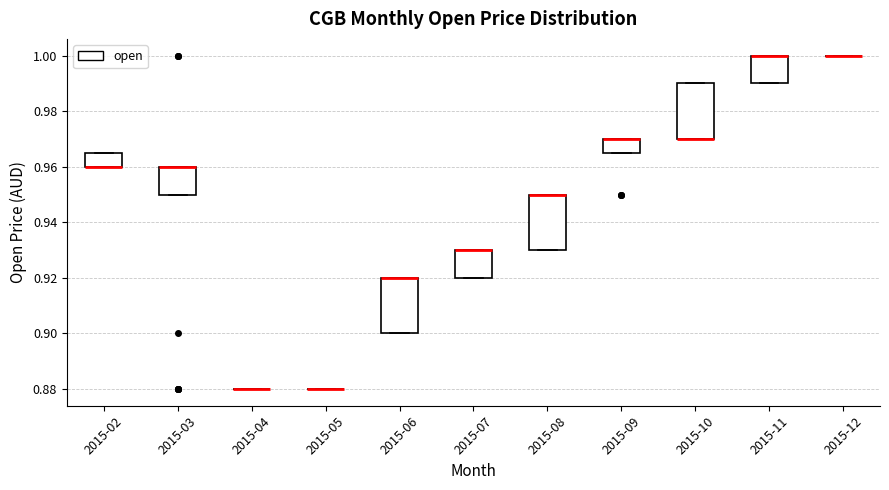

Where is the lower edge of the box for 2015-07 on the y-axis? The values are not printed on the chart, so give them approximately, as read against the axis.

0.920